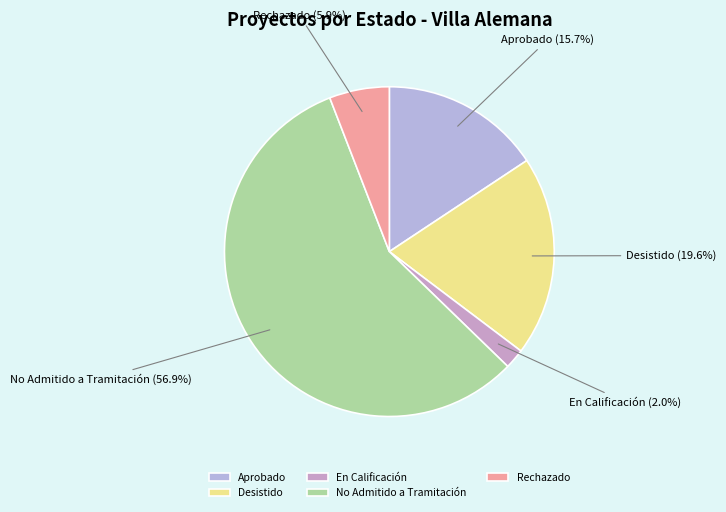

The Aprobado slice represents 21% of the pie. True or false?

False